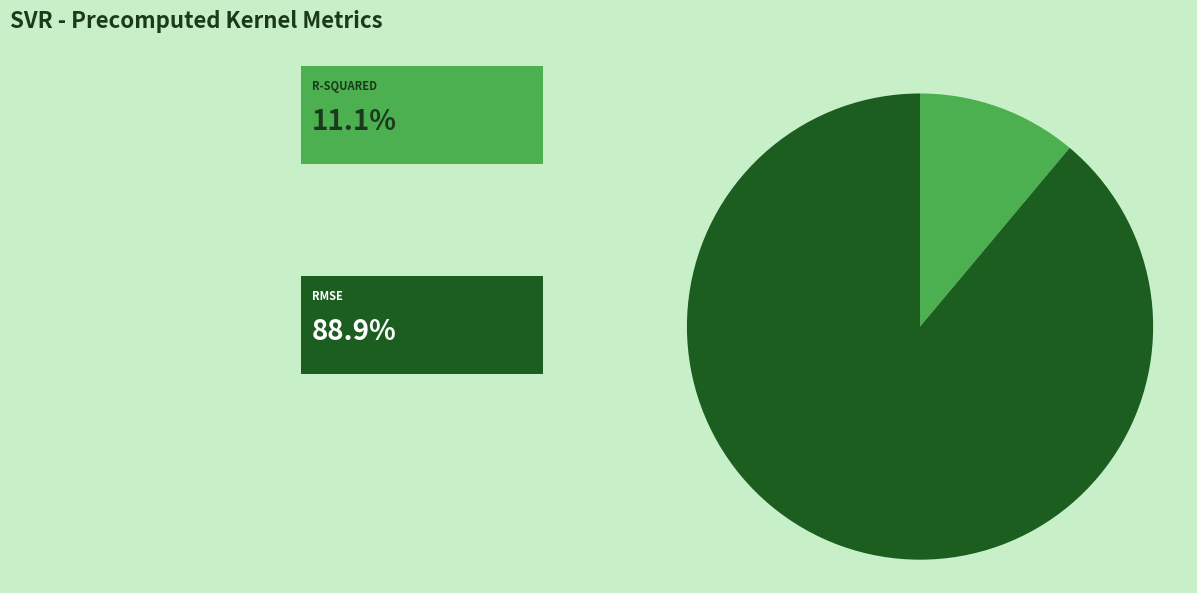

Is there any slice that represents more than half of the pie?

Yes